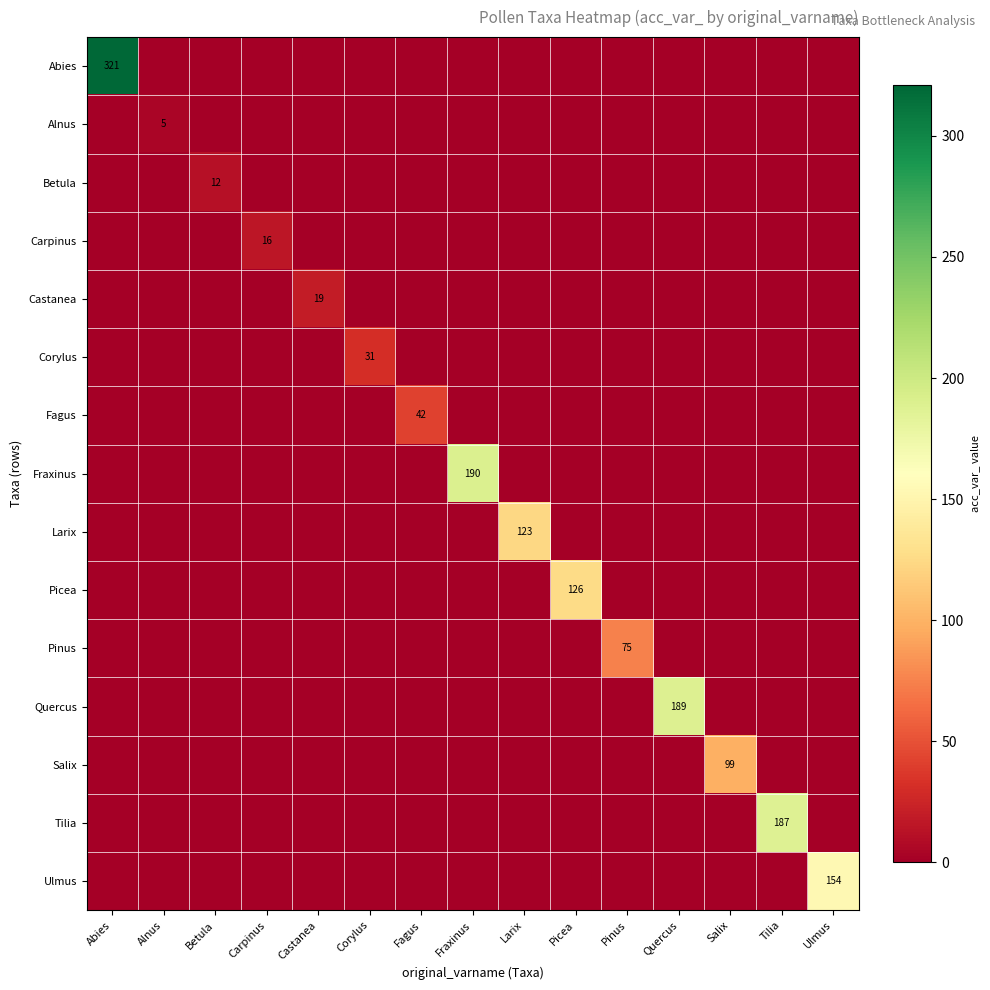

Is it true that Fraxinus equals 278 at Fraxinus?

False